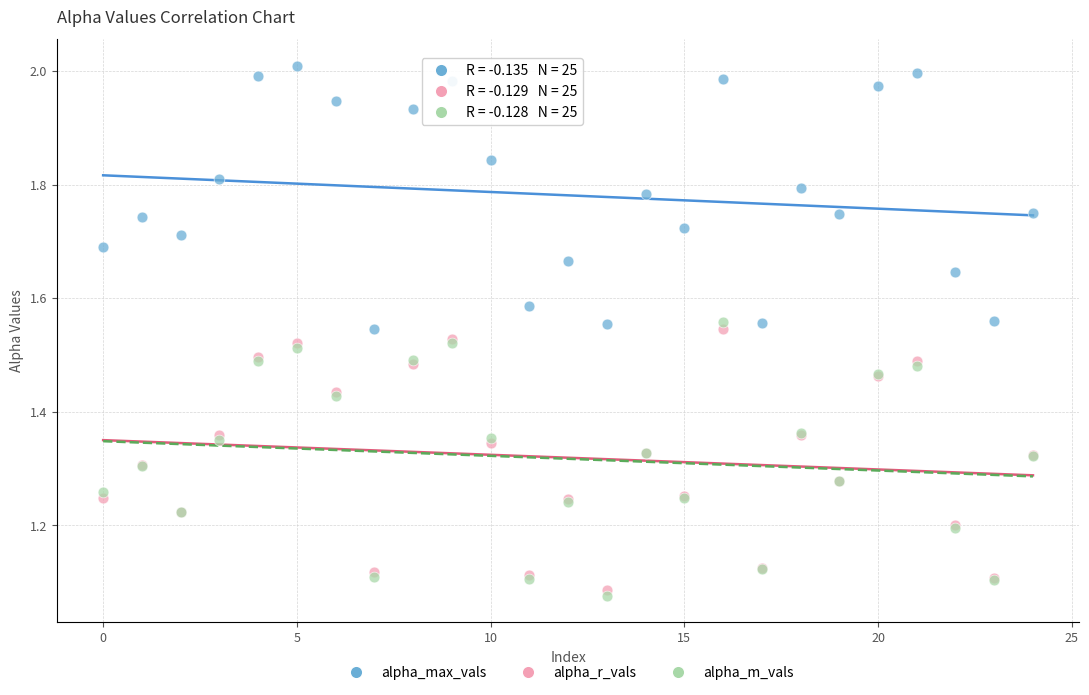

What are all the series names shown in the legend?

alpha_max_vals, alpha_r_vals, alpha_m_vals